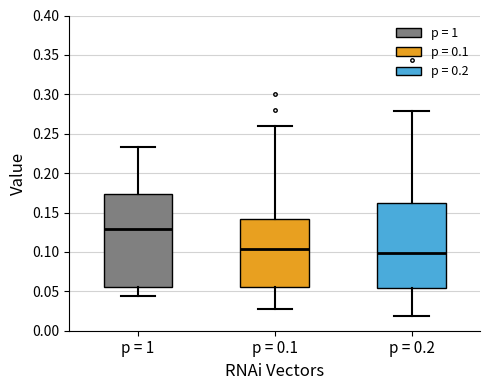

Comparing the boxes themselves (not the whiskers), which one is the tallest?

p = 1